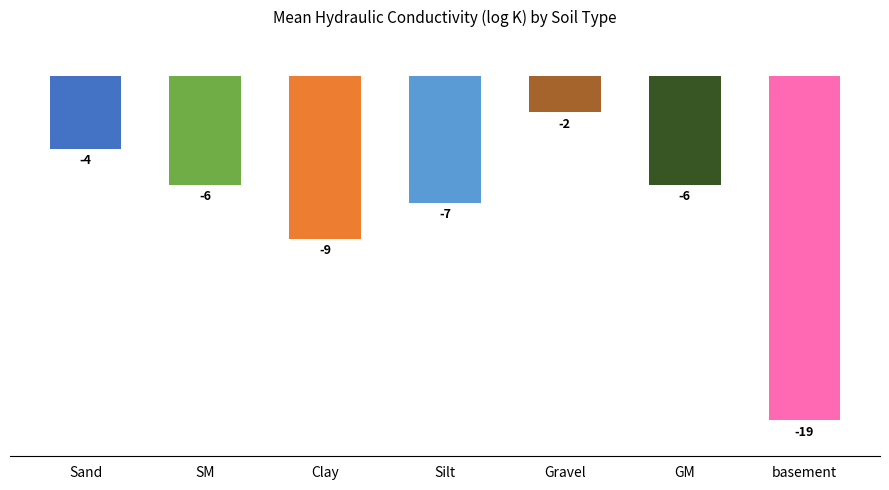

Count the number of values greater than -6.

2